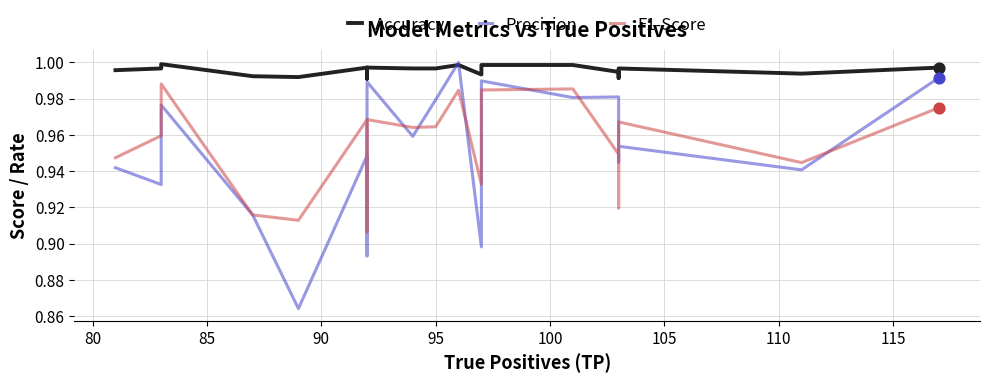

What are all the series names shown in the legend?

Accuracy, Precision, F1-Score